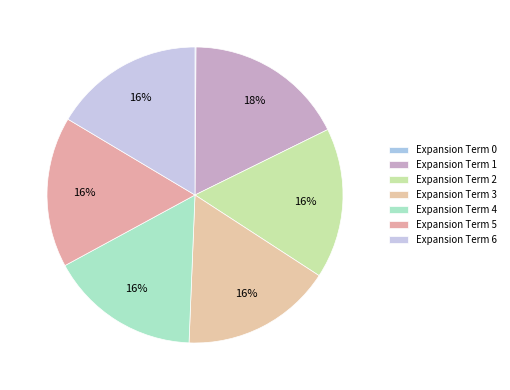

Rank the categories by value from lowest to highest.

0, 6, 4, 2, 3, 5, 1